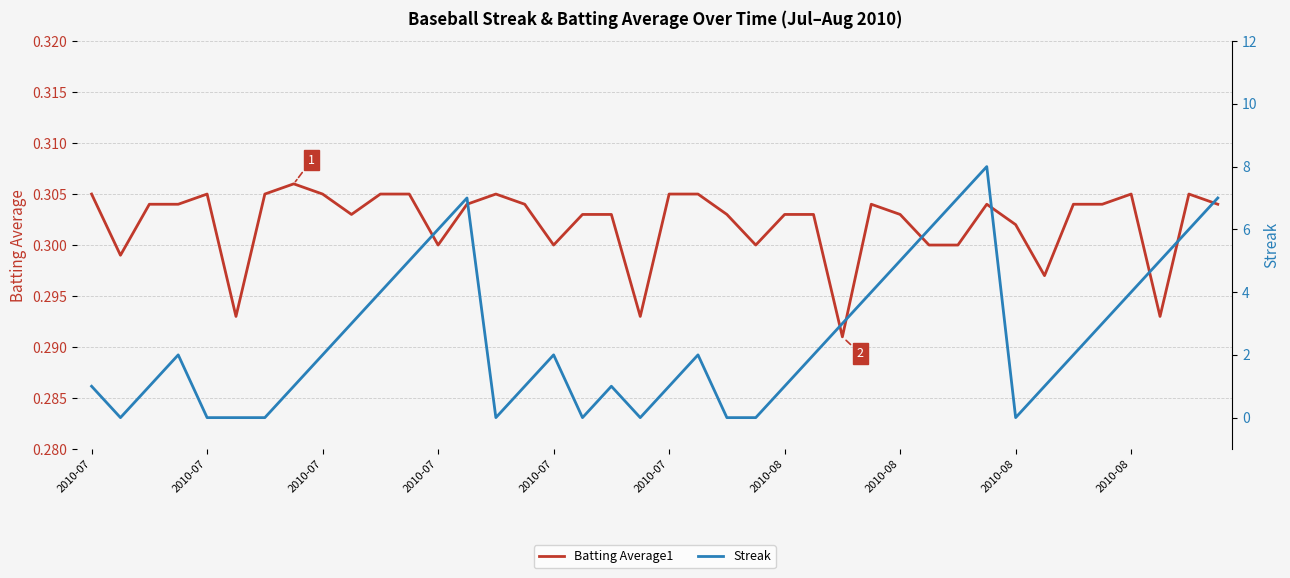

How many interior local peaks does the Streak series have?

6